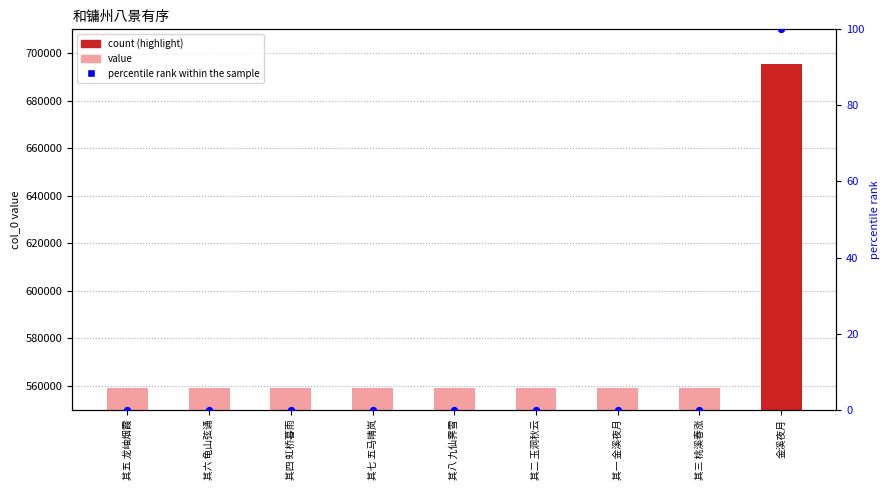

At how many categories does at least one series exceed 277241?

9